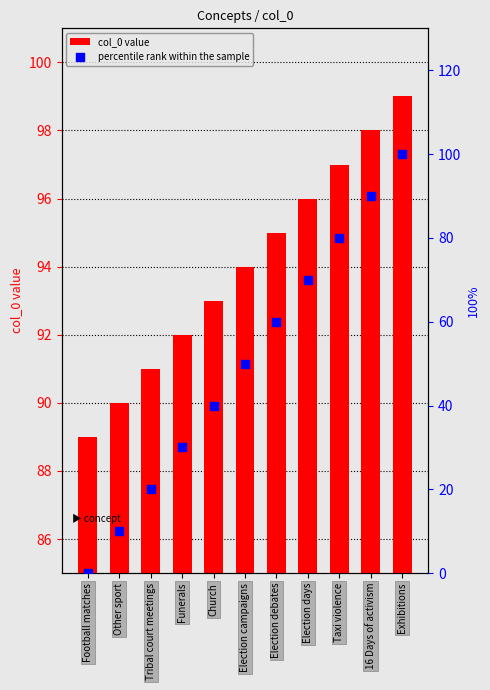

Which series reaches the maximum Y coordinate?

percentile rank within the sample